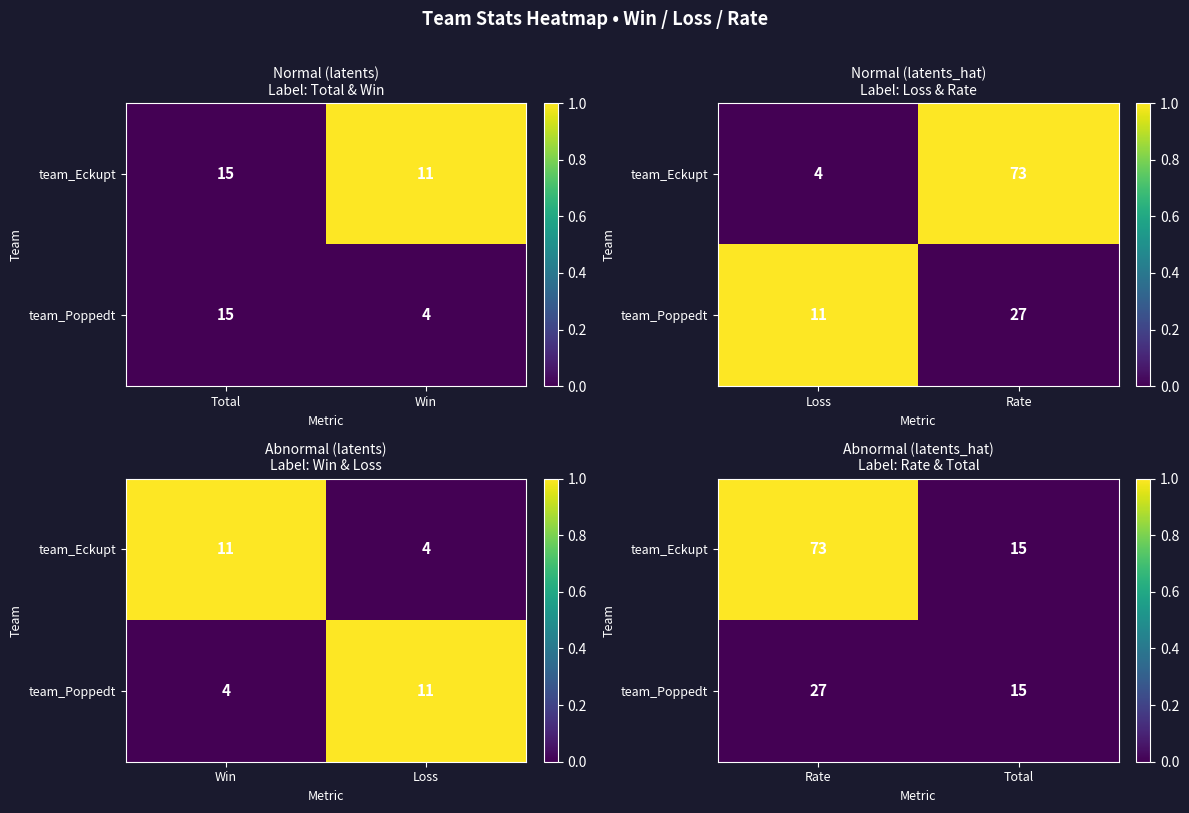

The team_Eckupt series shows -1 at Total. True or false?

False